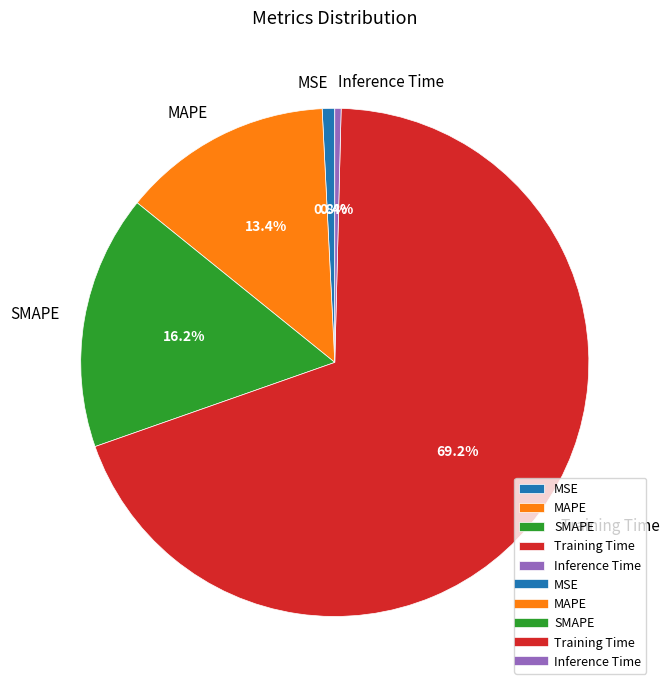

What percentage do MSE and MAPE together represent?

14.2%